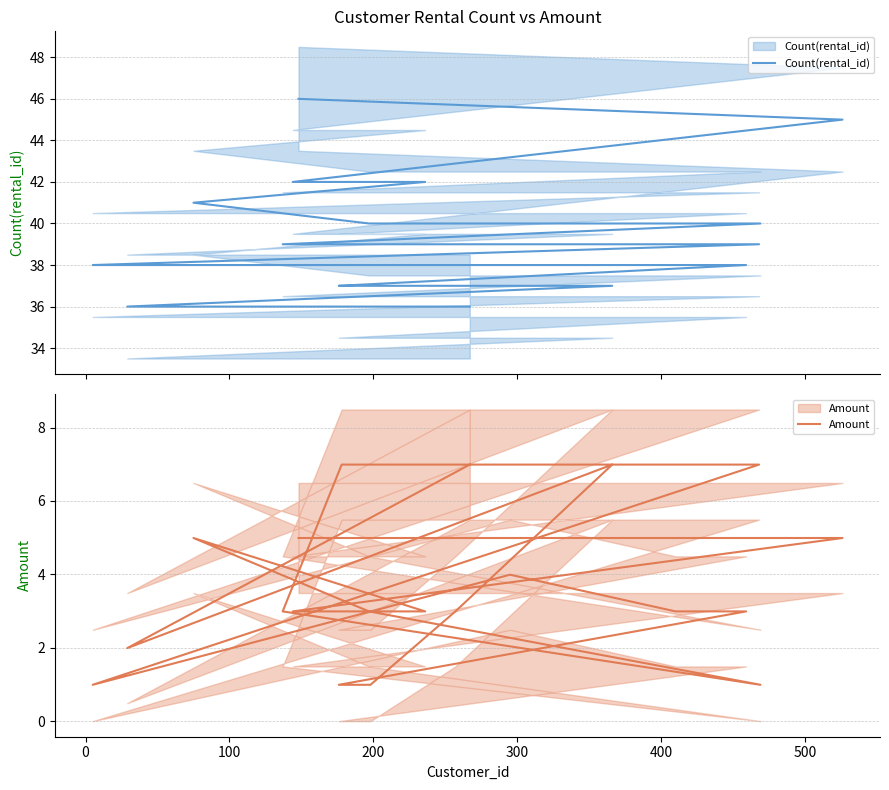

What is the difference between the maximum and second lowest values in the Count(rental_id) series?

10.0